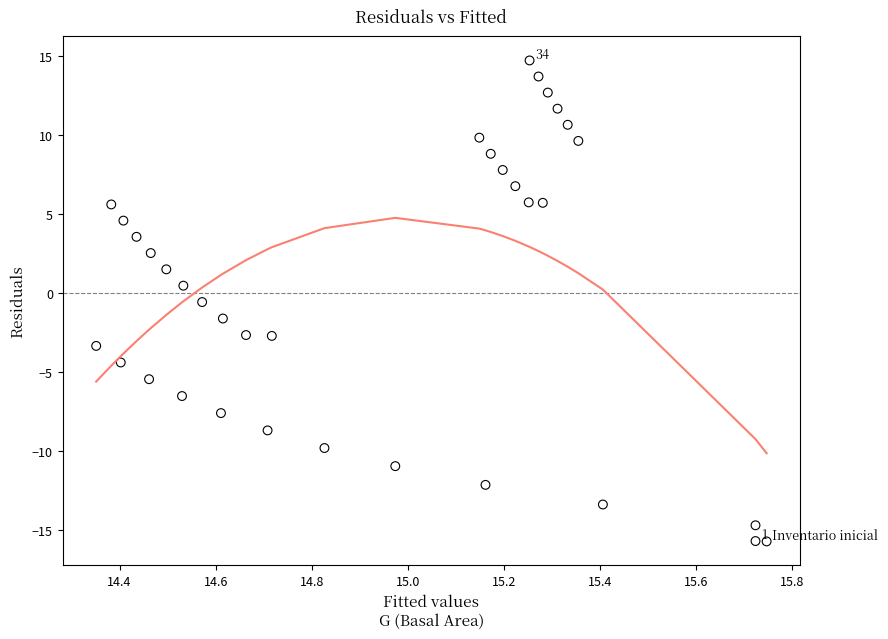

What is the range of X values (max minus min)?

1.4